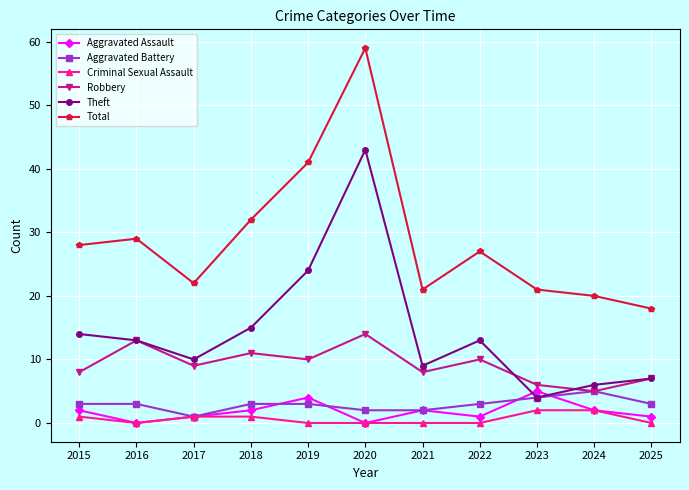

True or false: Robbery and Criminal Sexual Assault intersect in this chart.

False